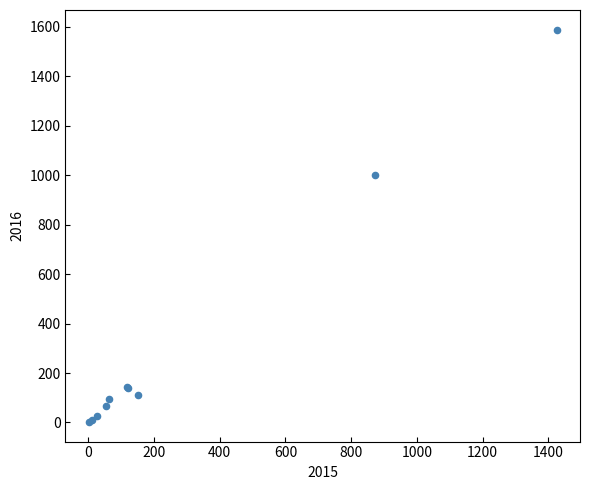

What Y value in the scatter plot is closest to 795?

999